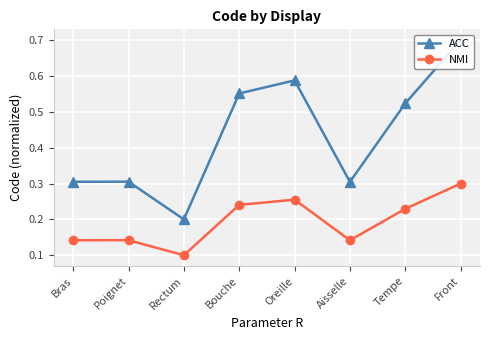

In ACC, how many points are higher than both neighbors (excluding endpoints)?

2